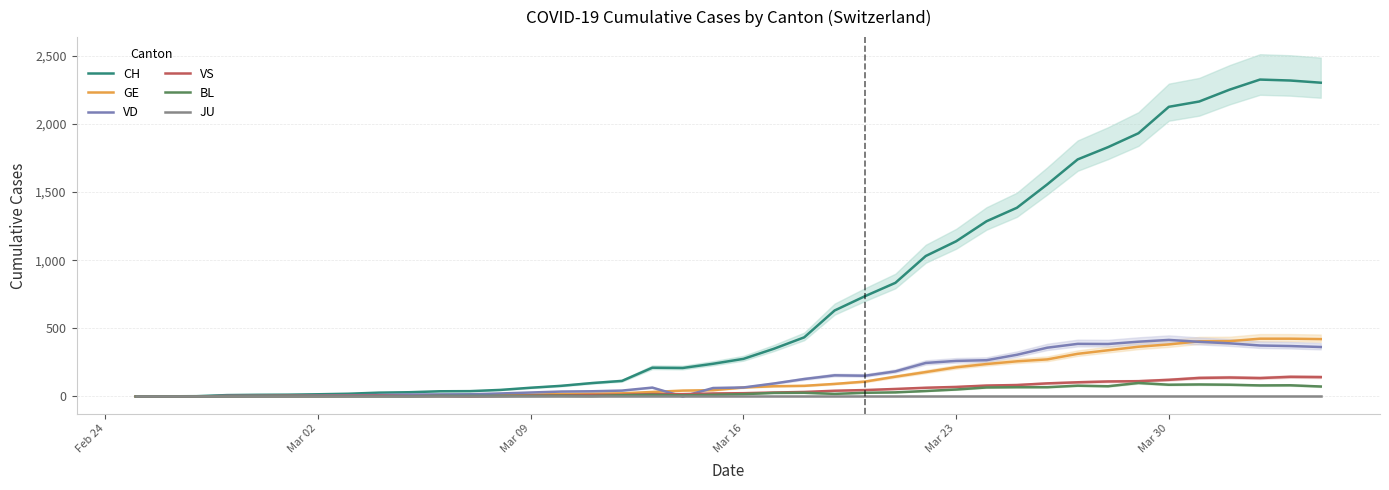

At how many categories does at least one series exceed 1380?

11